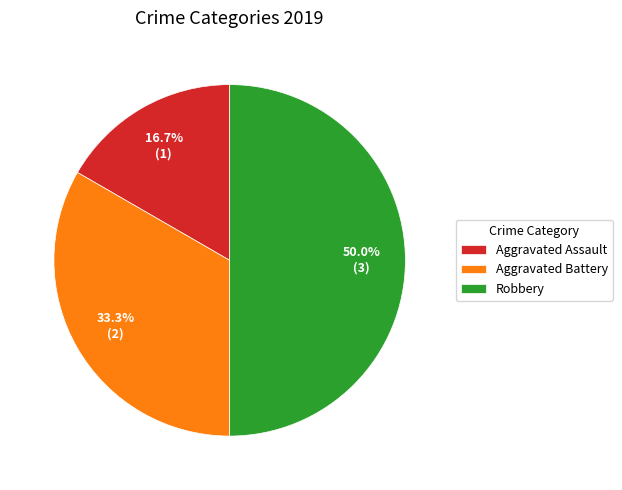

How many segments does this pie chart have?

3